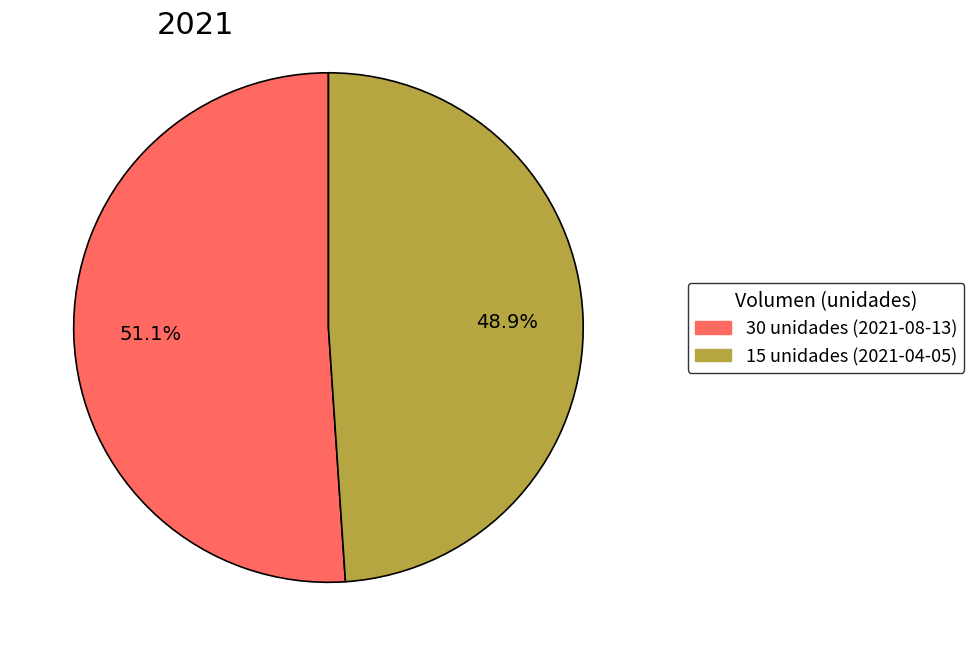

What is the ratio of the value at 15 to the value at 30?

1.0